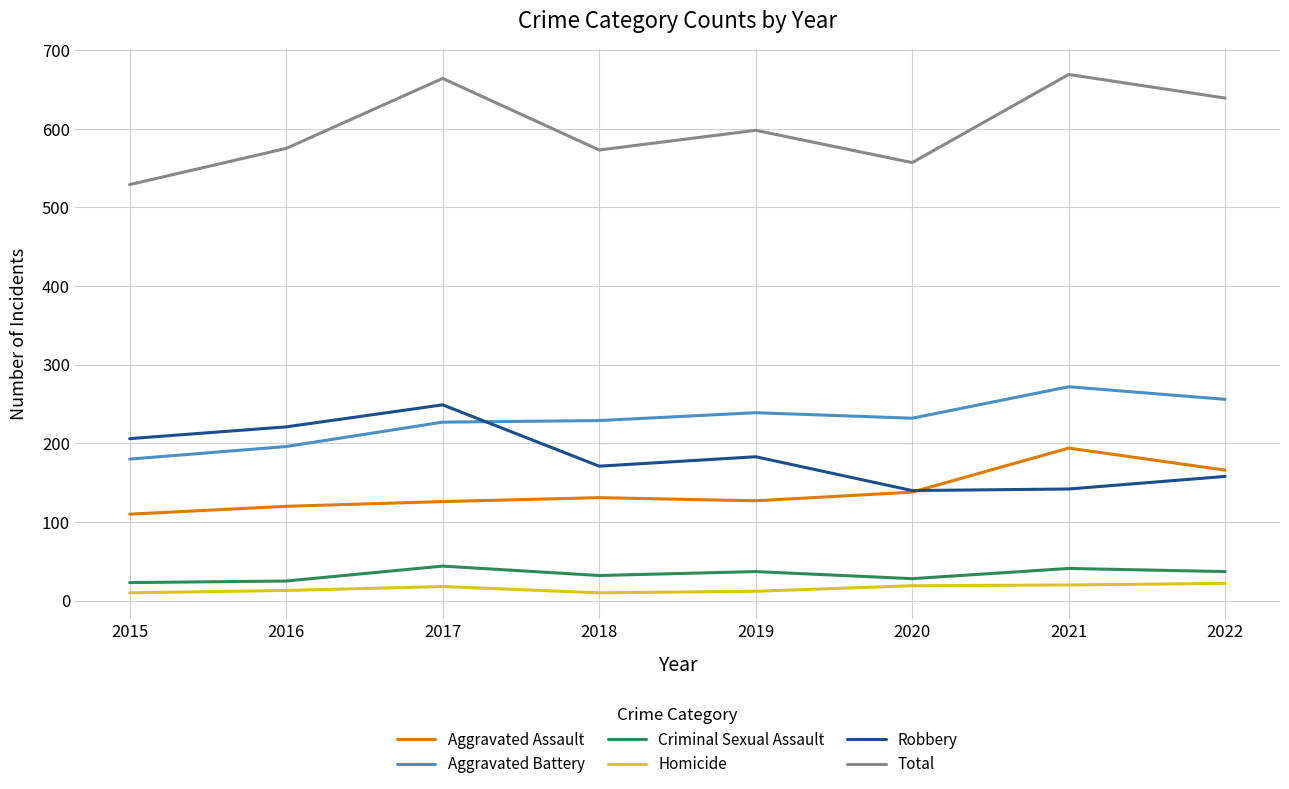

What is the total value across all series at 2019?

1196